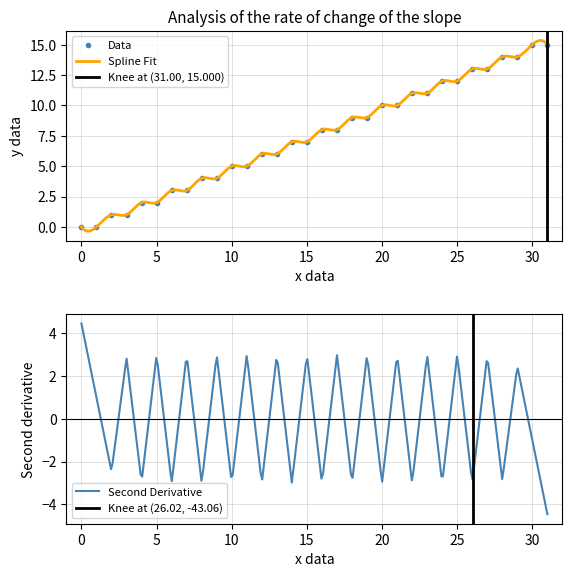

The Data series shows 6 at 30. True or false?

False